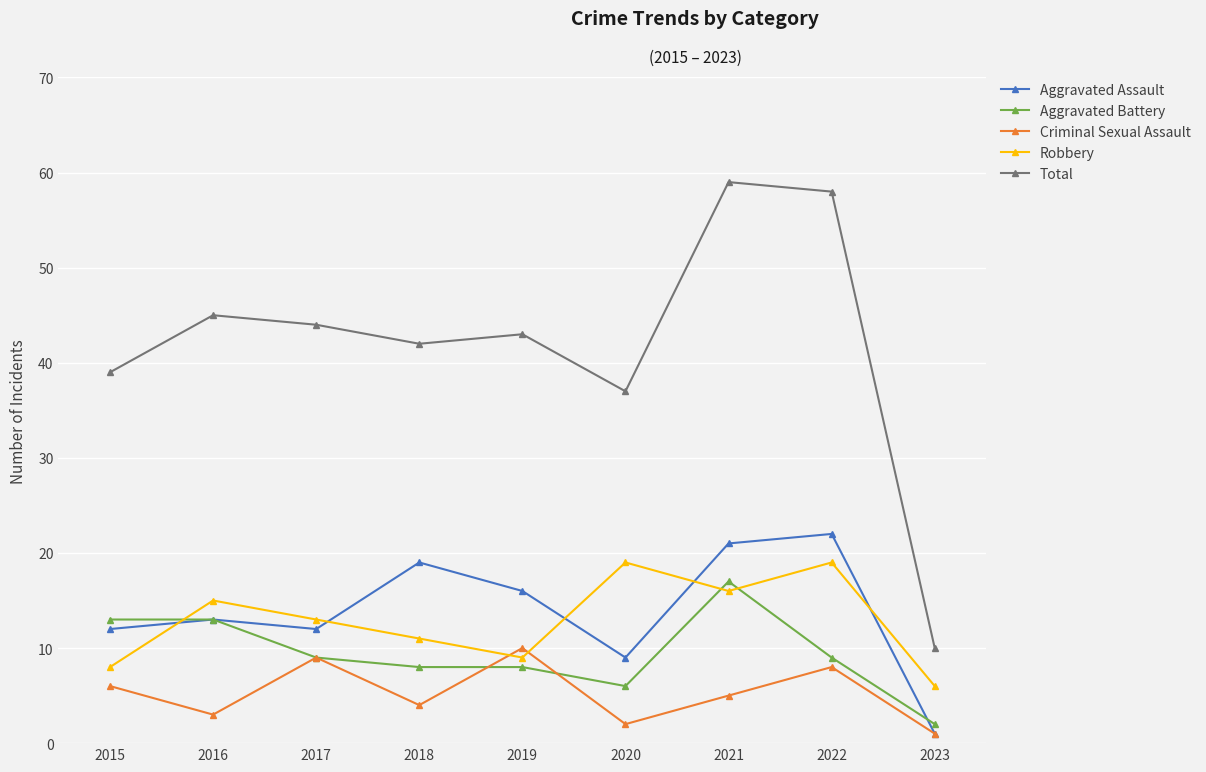

What is the maximum value shown in the chart?

59